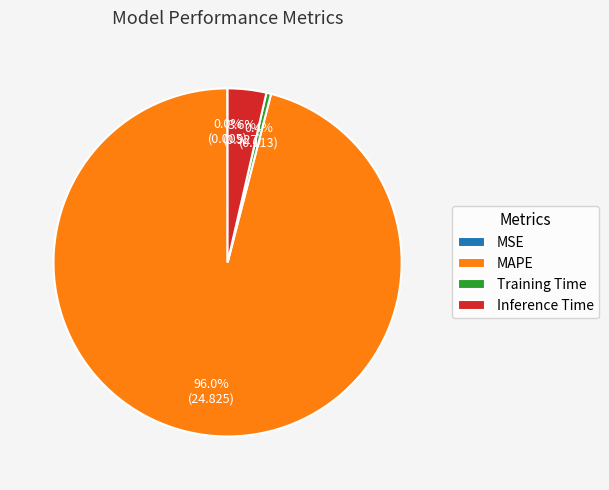

Does Inference Time represent more than half of the total?

No